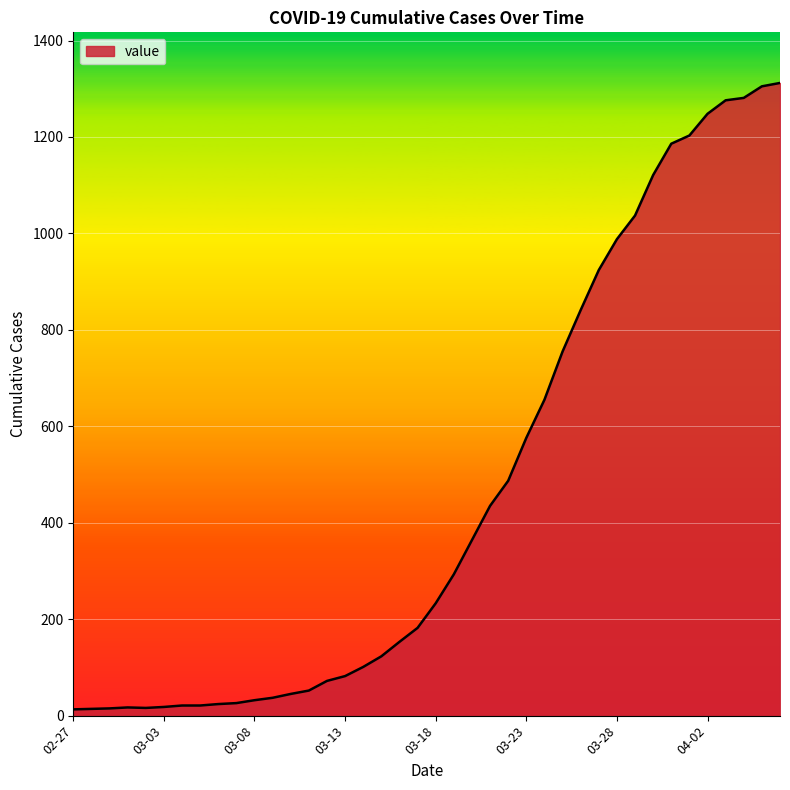

What is the difference between the maximum and minimum values?

1299